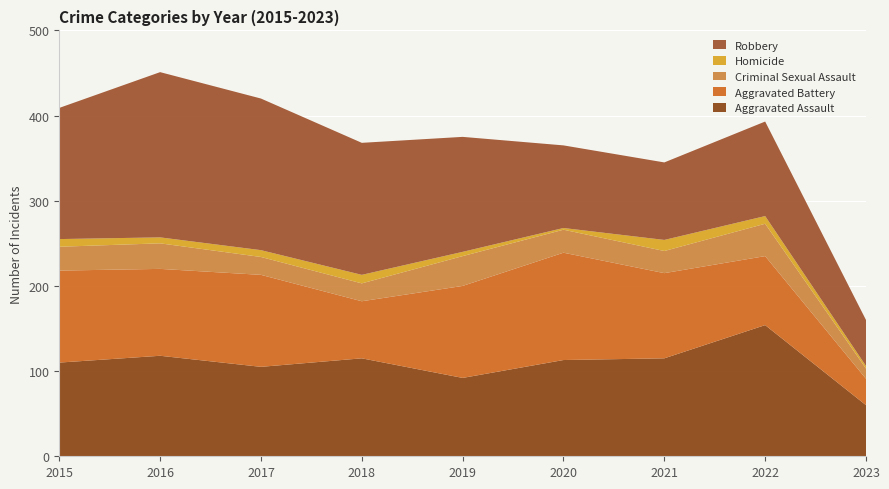

Reading left to right, list all the values displayed in this chart.

Aggravated Assault: 2015=110	2016=118	2017=105	2018=115	2019=92	2020=113	2021=115	2022=154	2023=60
Aggravated Battery: 2015=108	2016=102	2017=108	2018=67	2019=108	2020=126	2021=100	2022=81	2023=31
Criminal Sexual Assault: 2015=28	2016=30	2017=21	2018=21	2019=35	2020=27	2021=26	2022=38	2023=12
Homicide: 2015=9	2016=7	2017=8	2018=10	2019=5	2020=2	2021=13	2022=9	2023=3
Robbery: 2015=154	2016=194	2017=178	2018=155	2019=135	2020=97	2021=91	2022=111	2023=54